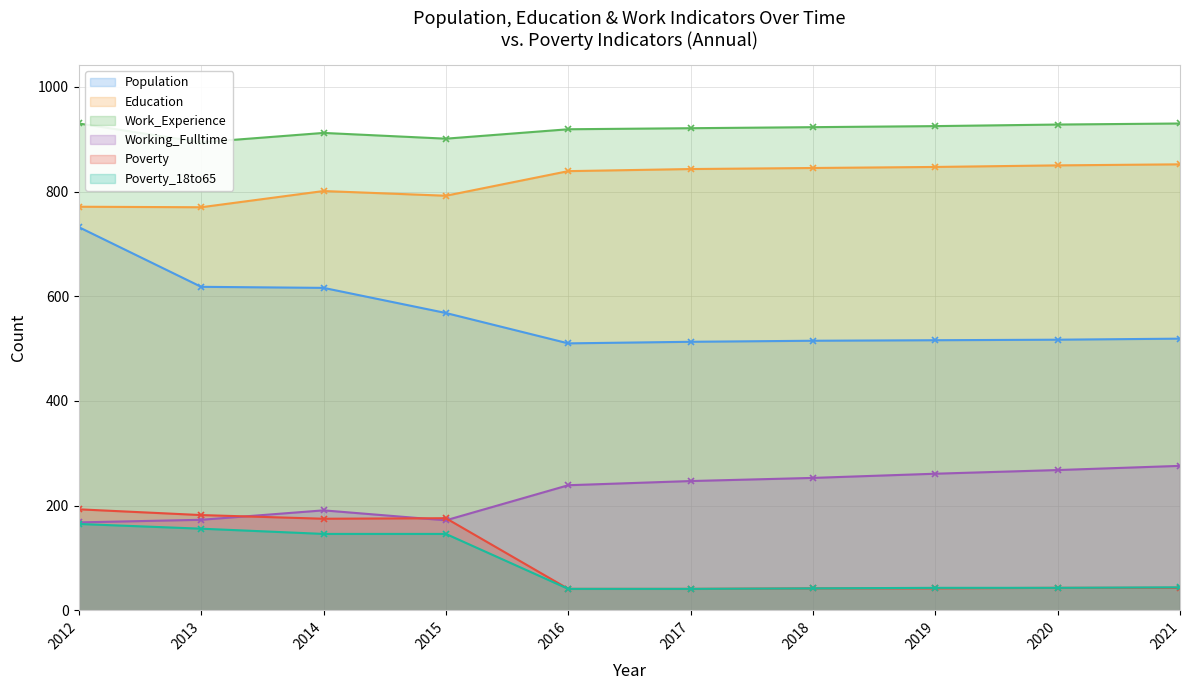

Which category has the highest value across all series?

2012